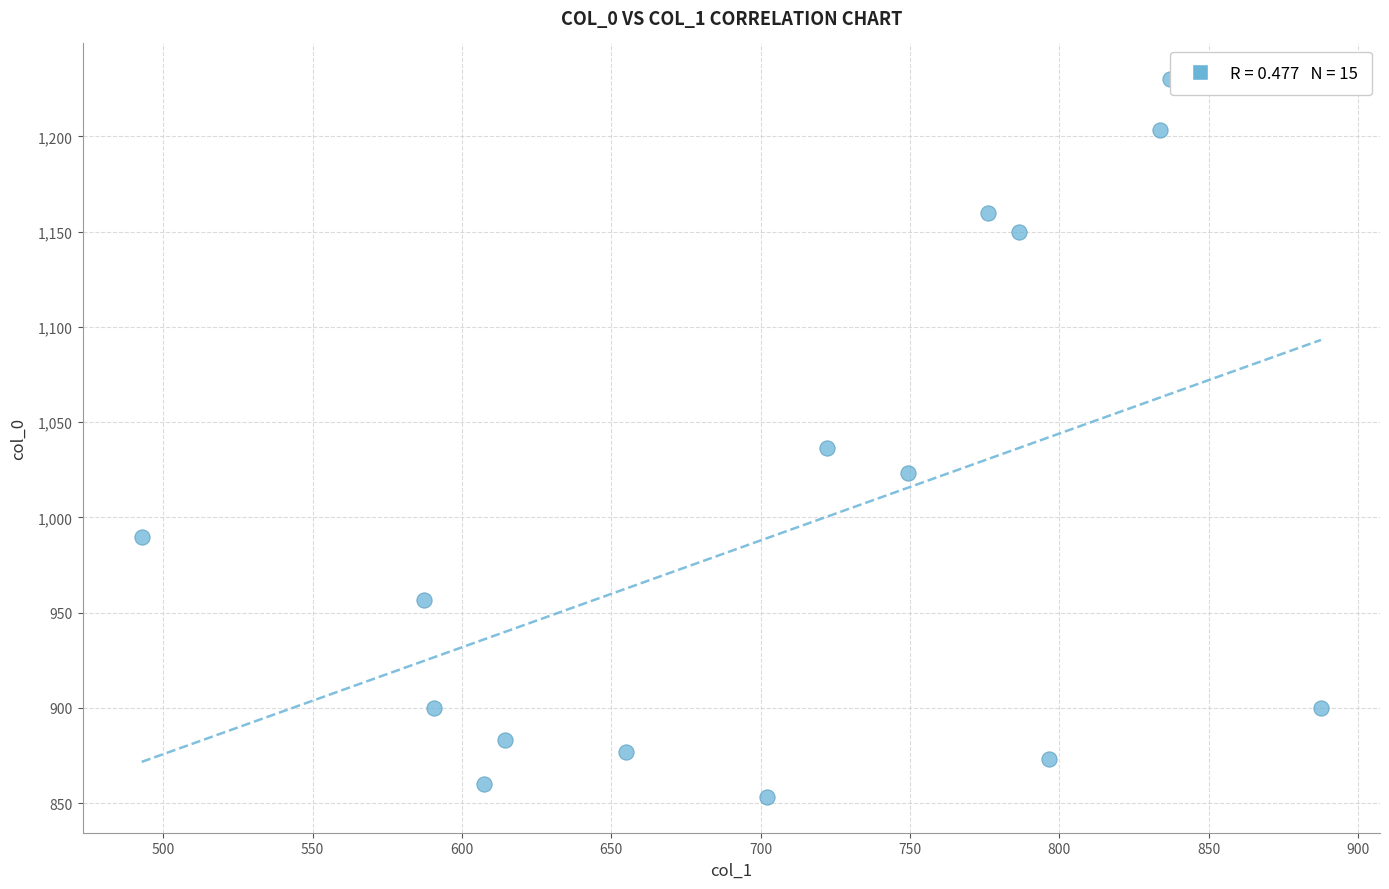

What is the range of X values (max minus min)?

394.9